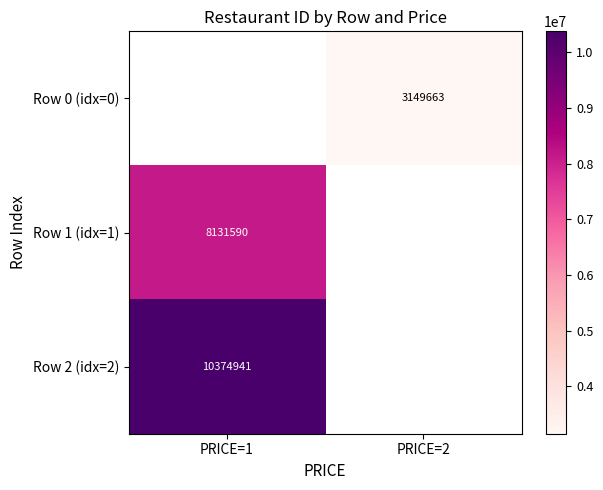

The Row 2 (idx=2) series shows 16353919 at PRICE=1. True or false?

False